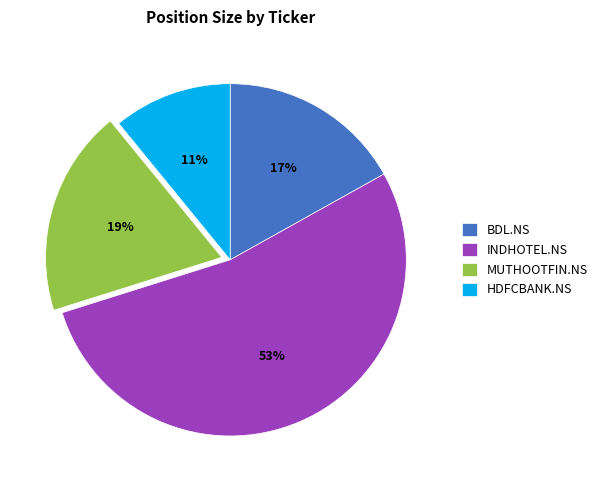

To the nearest percent, what is the average slice percentage?

25%